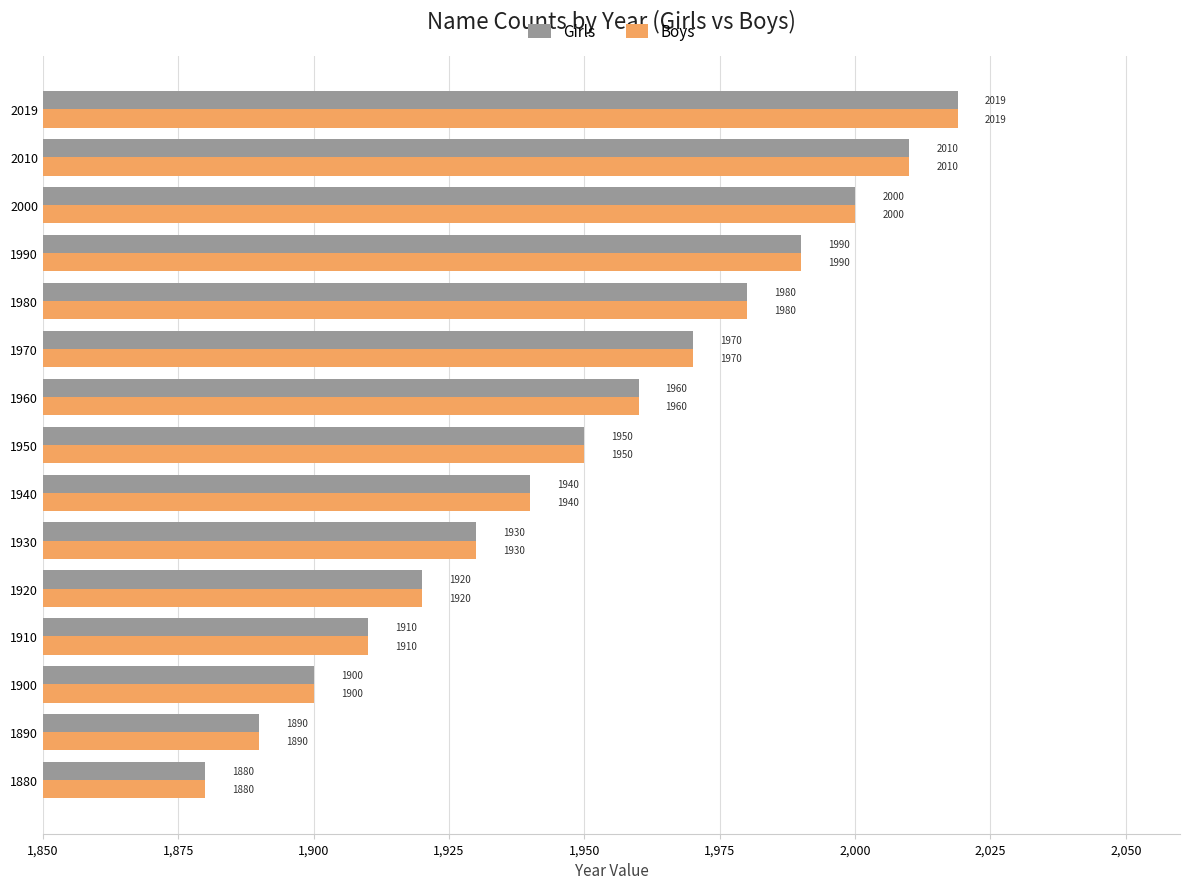

Which label corresponds to the largest value in the chart?

2019